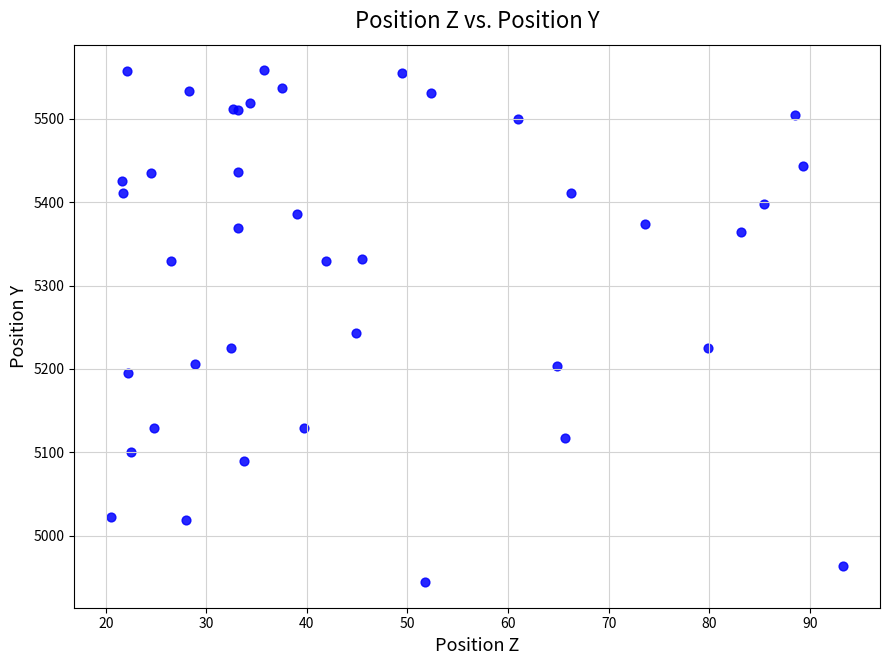

What Y value in the scatter plot is closest to 5251?

5243.0